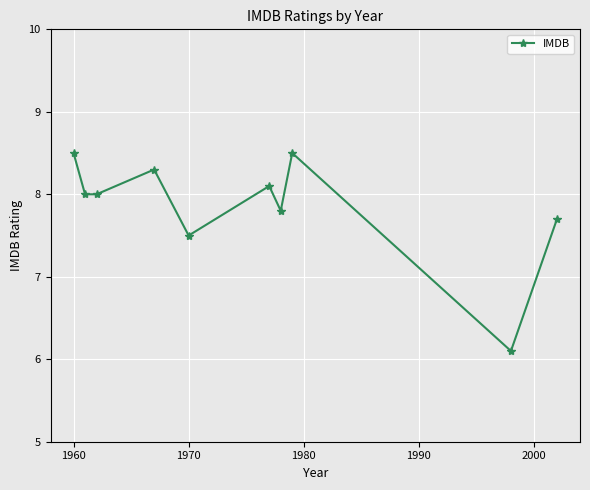

What is the difference between the maximum and second lowest values?

1.0